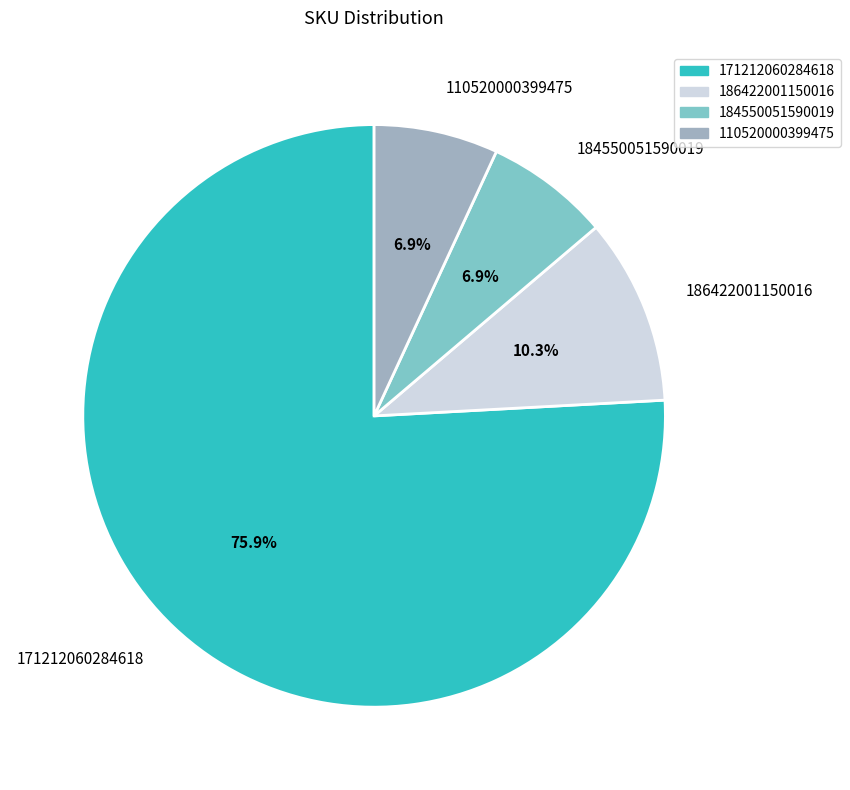

What percentage is the 186422001150016 slice, to the nearest percent?

10%